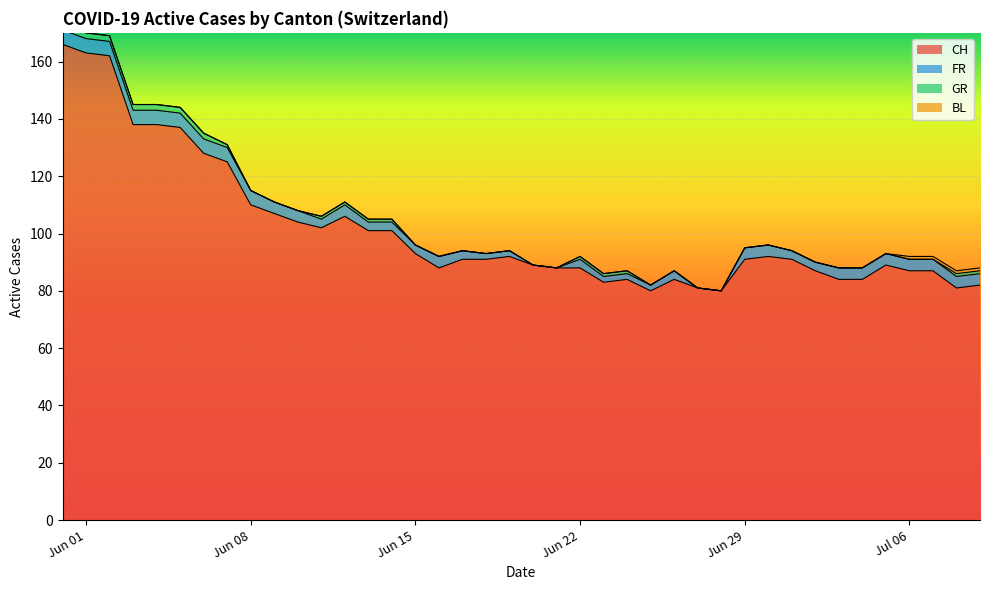

What is the label of the 24th point from the left?

2020-06-23